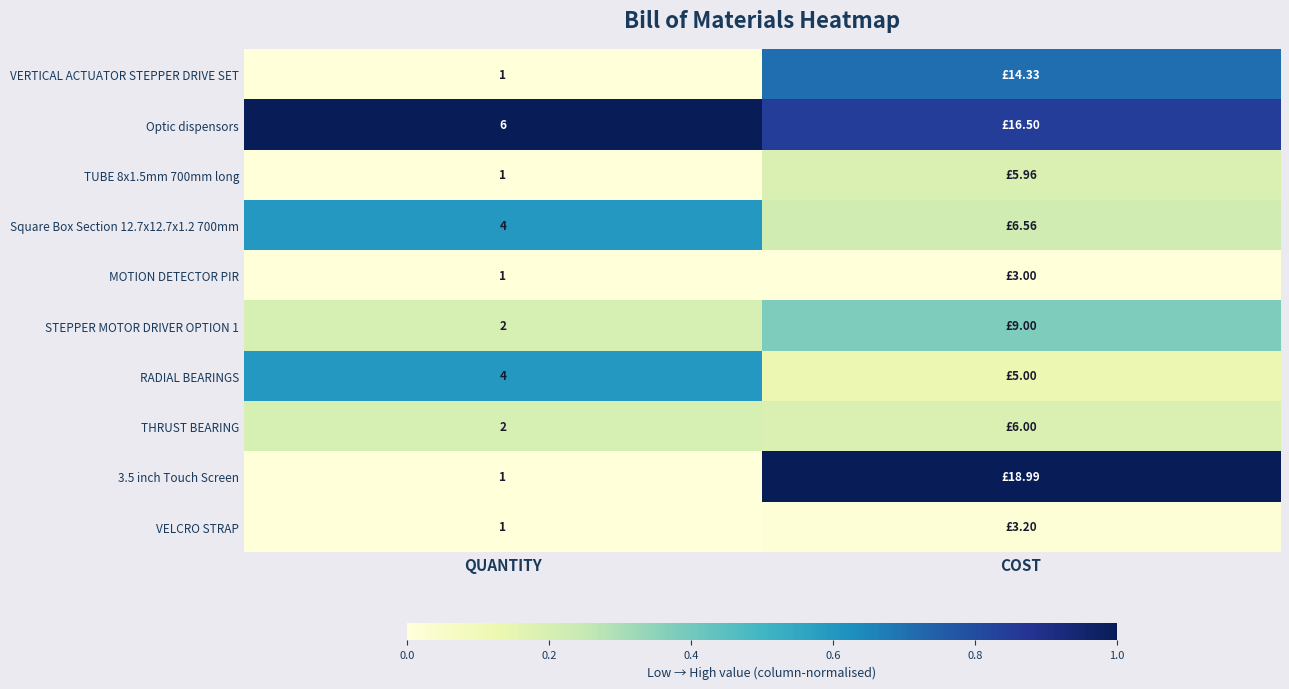

What is the spread (max minus min) of values at QUANTITY?

5.0